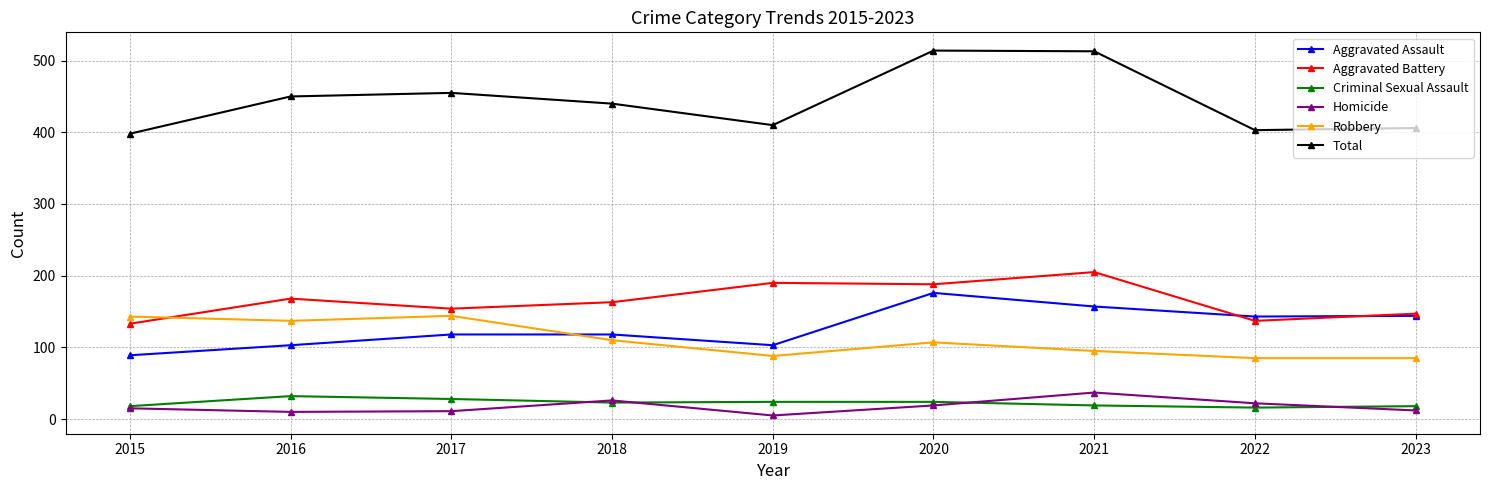

At how many categories does at least one series exceed 65?

9